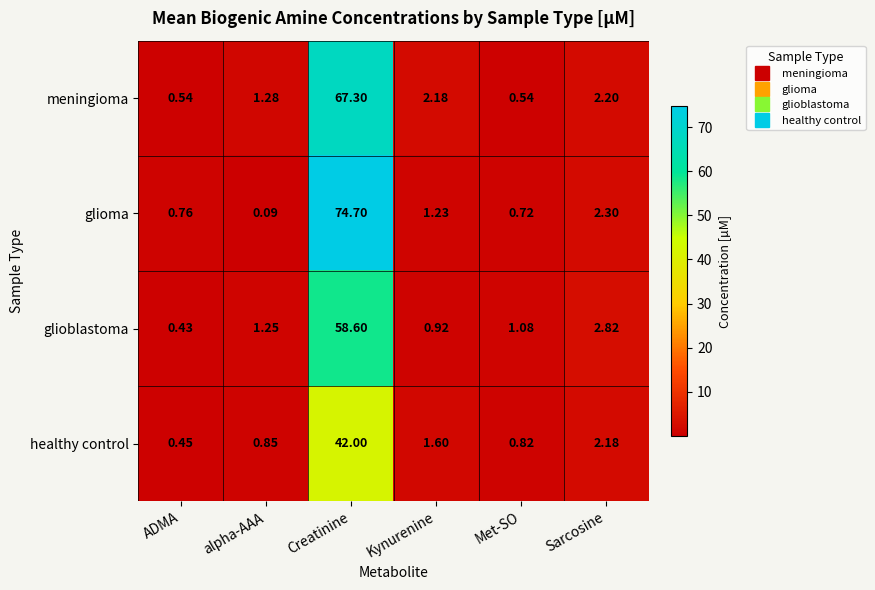

At which label is meningioma closest to 33?

Sarcosine